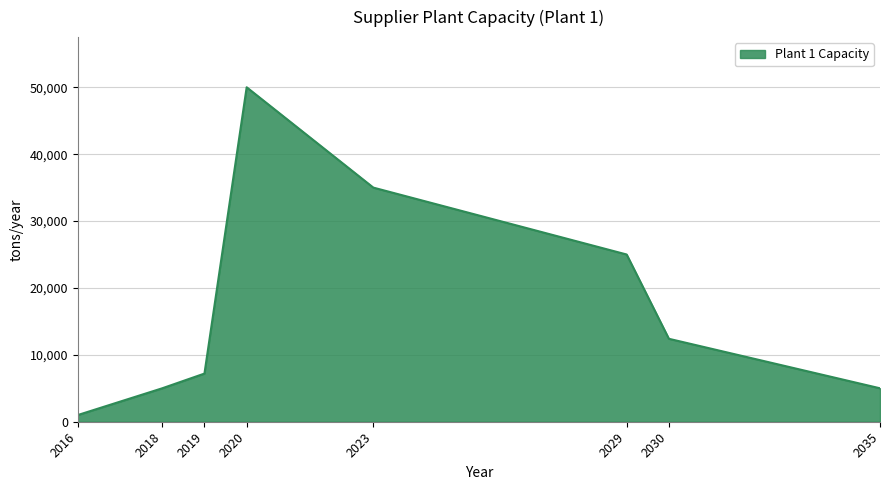

Which label corresponds to the largest value in the chart?

2020